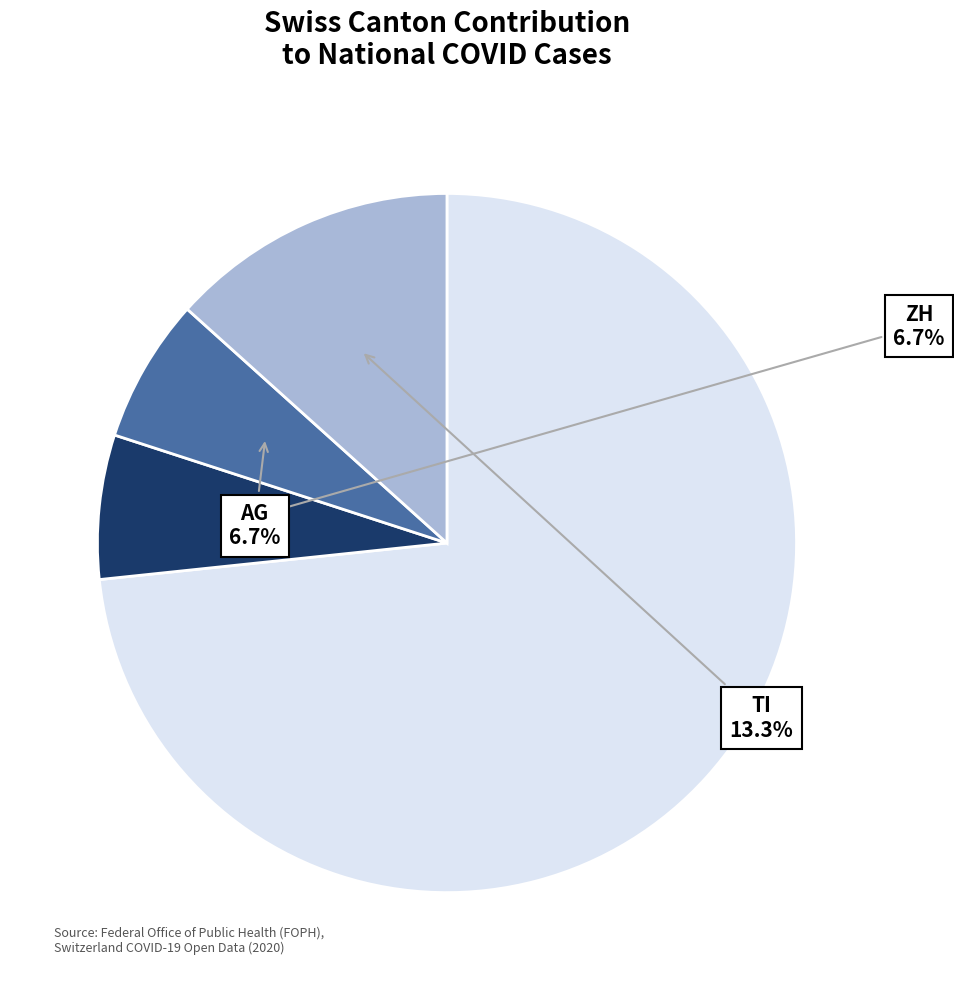

To the nearest percent, what is the difference between the largest and smallest slice percentages?

67%